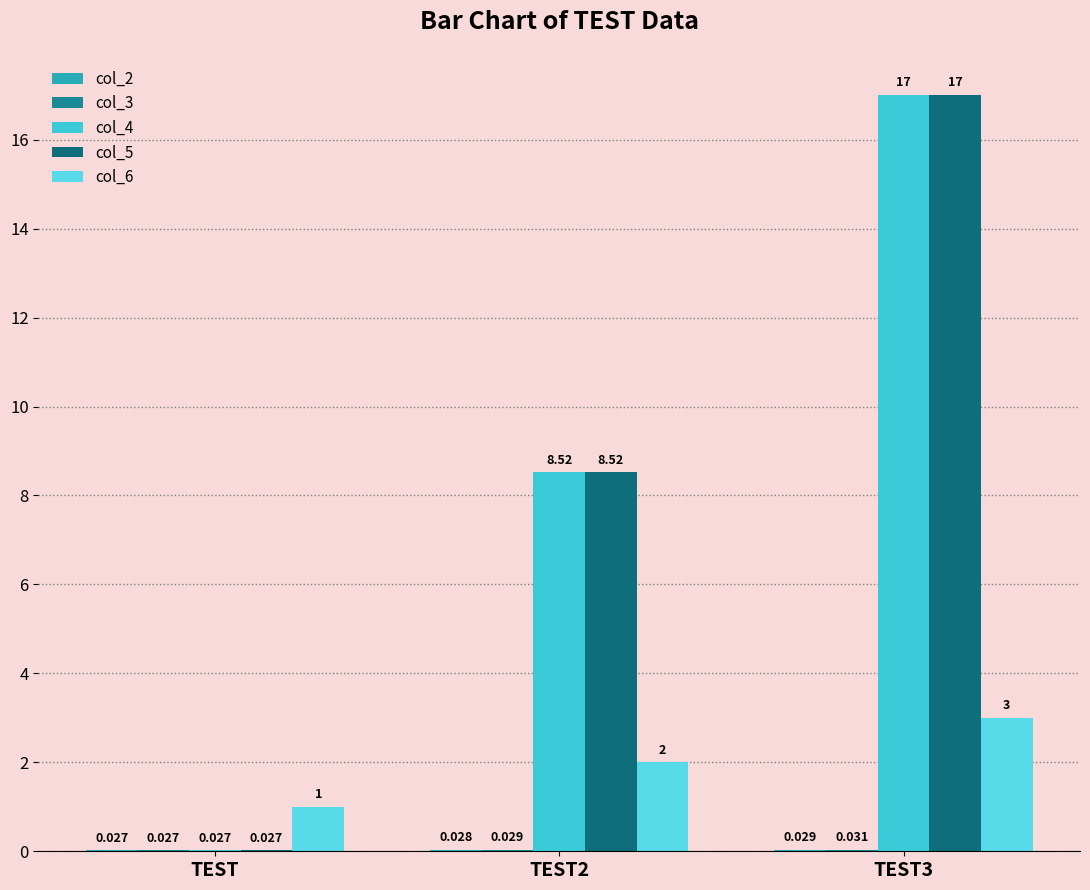

How many distinct data groups are displayed?

5